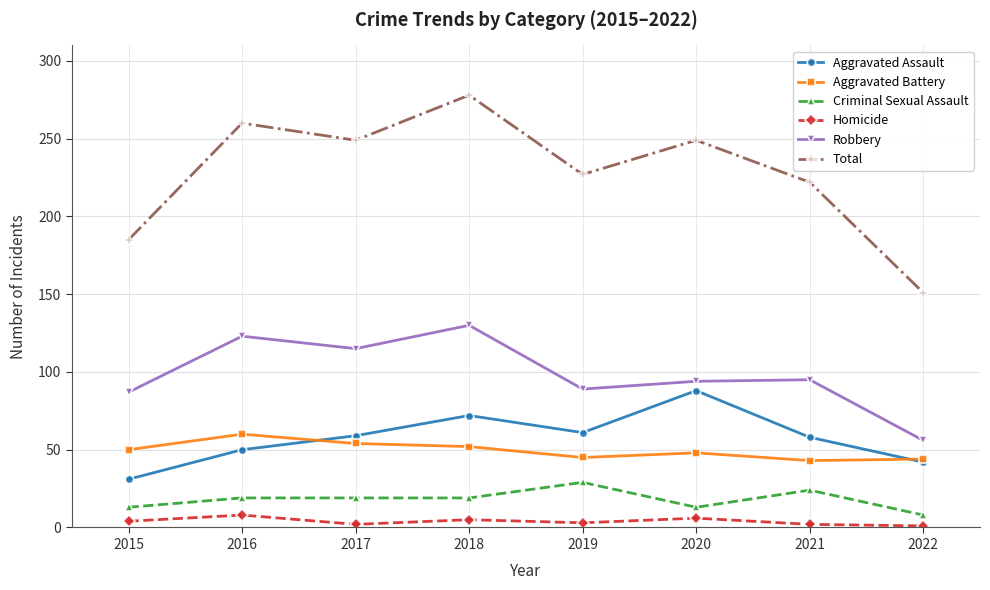

Is the value of Criminal Sexual Assault at 2016 greater than the value of Aggravated Battery at 2018?

No